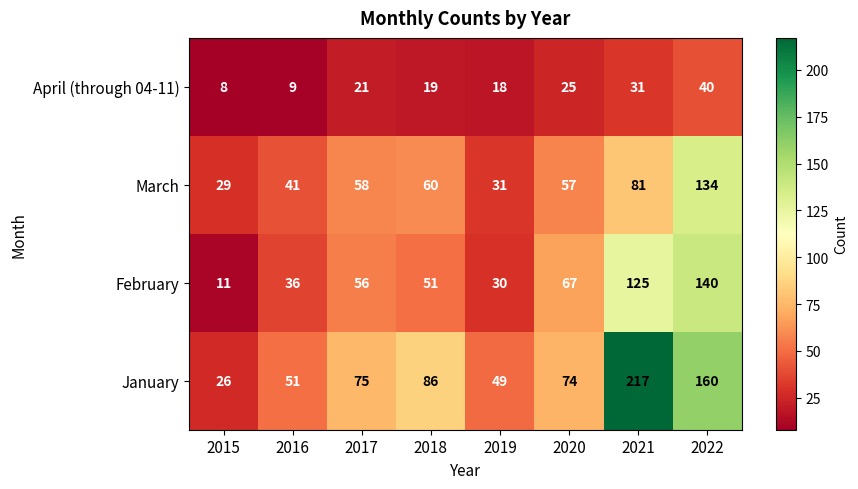

Which category has the lowest value across all series?

2015